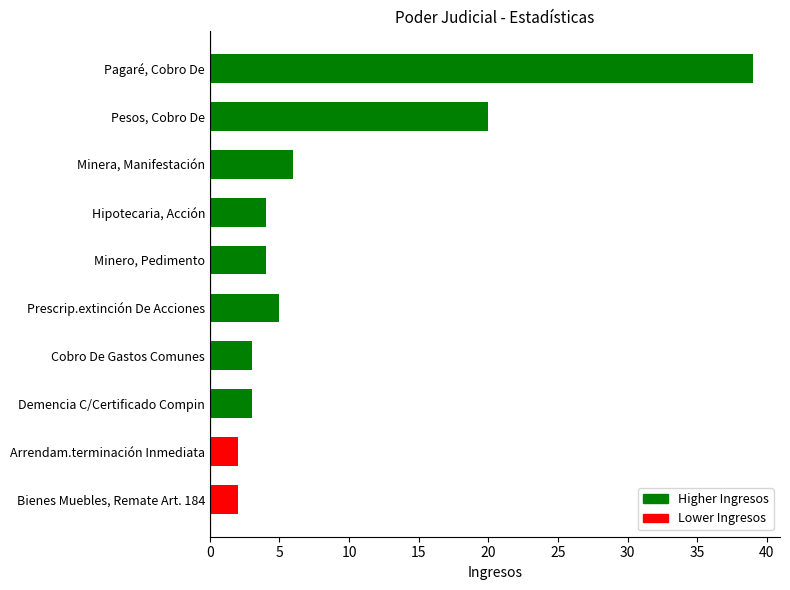

Approximately how many times larger is the value at Minero, Pedimento compared to Cobro De Gastos Comunes?

1.3